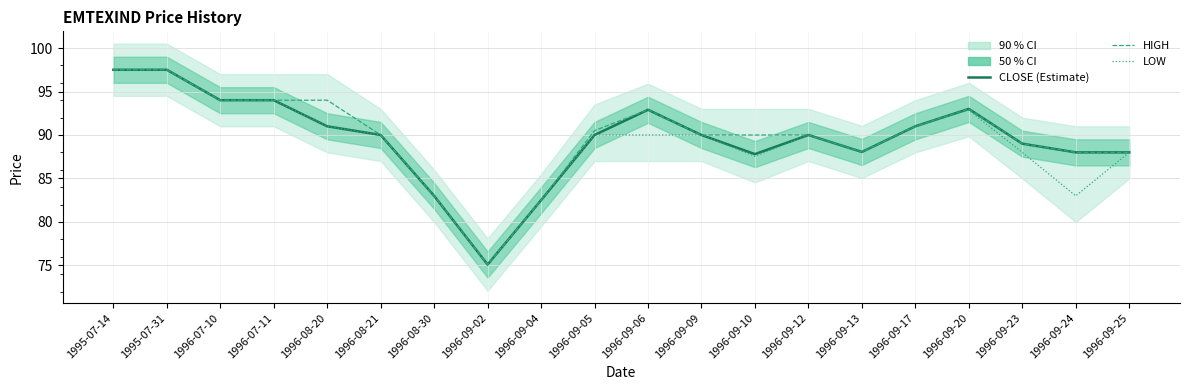

True or false: CLOSE (Estimate) and LOW cross at least once.

False